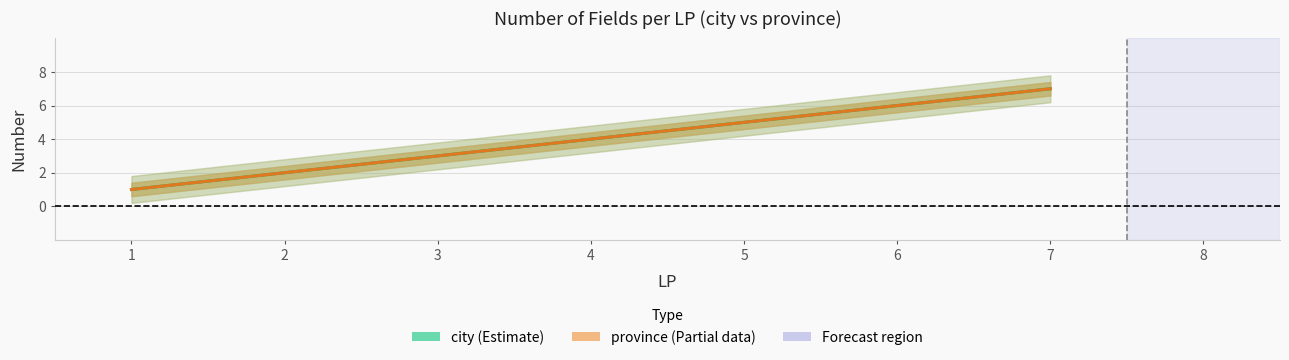

Rank the series at 3 from highest to lowest value.

city (Estimate), province (Partial)